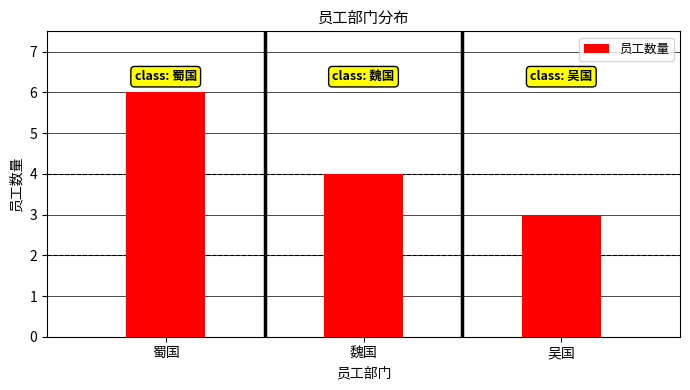

List the labels in order of value, largest first.

蜀国, 魏国, 吴国